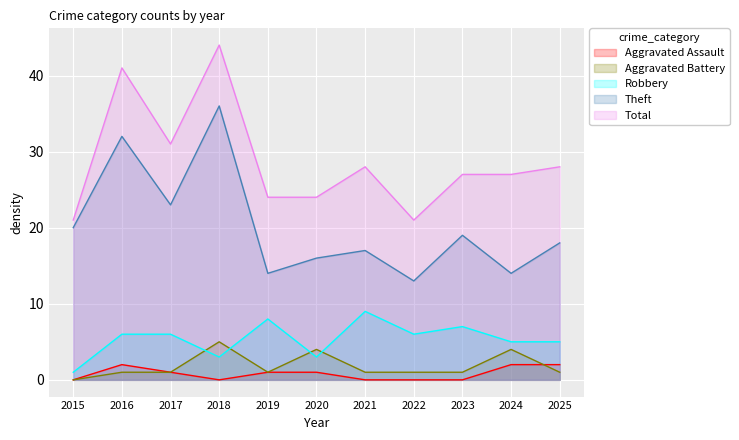

What is the value of the Theft point at the 10th from the left?

14